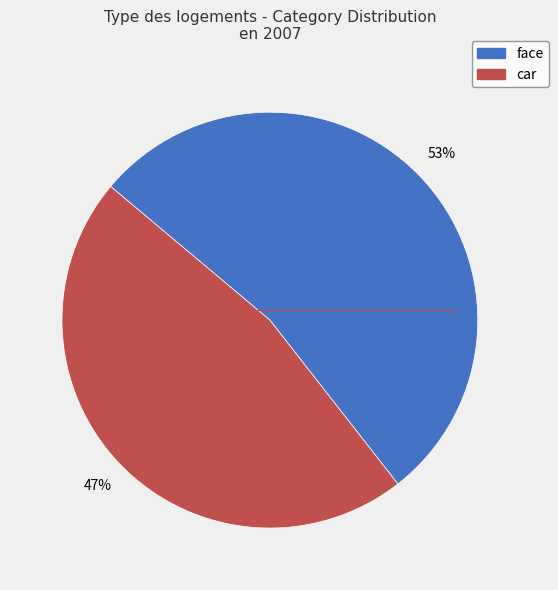

Rank the categories by value from highest to lowest.

face, car